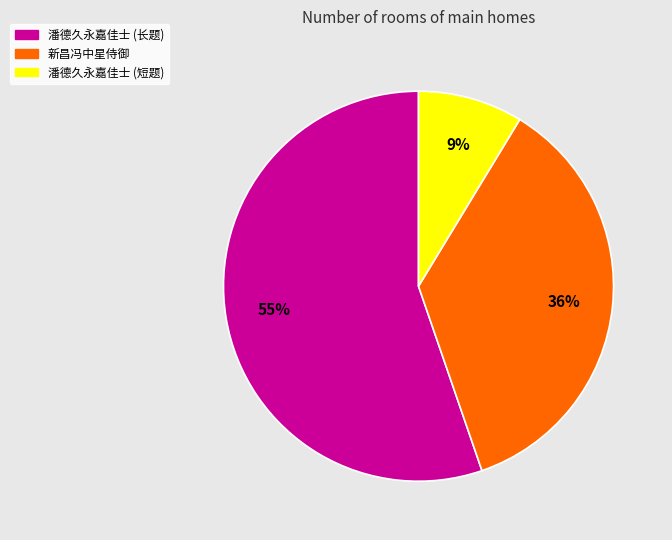

Which category has the biggest portion of the pie?

潘德久永嘉佳士 (长题)